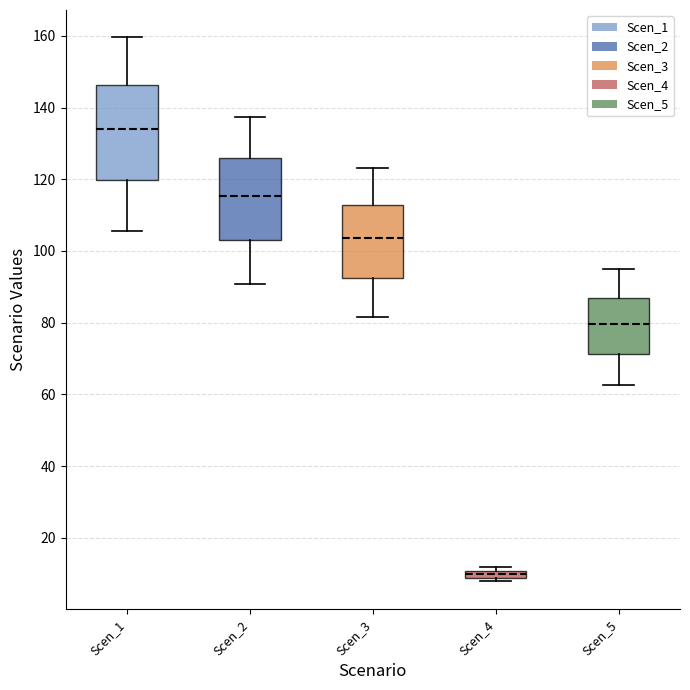

Which box's median line is the highest?

Scen_1